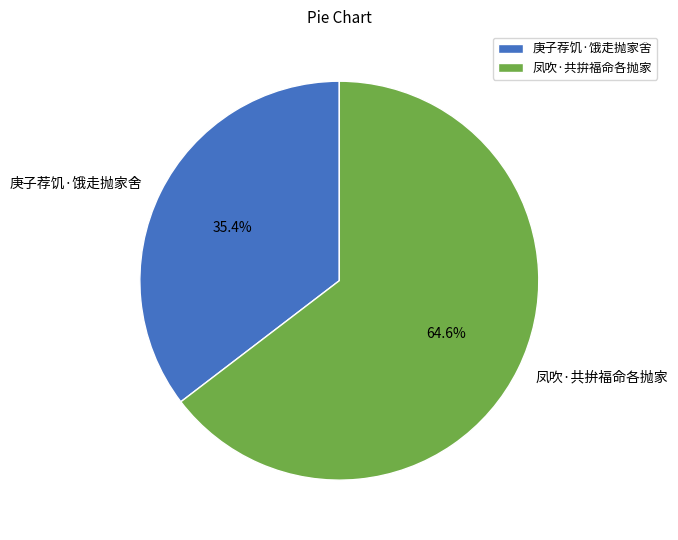

Between 凤吹·共拚福命各抛家 and 庚子荐饥·饿走抛家舍, which is larger?

凤吹·共拚福命各抛家